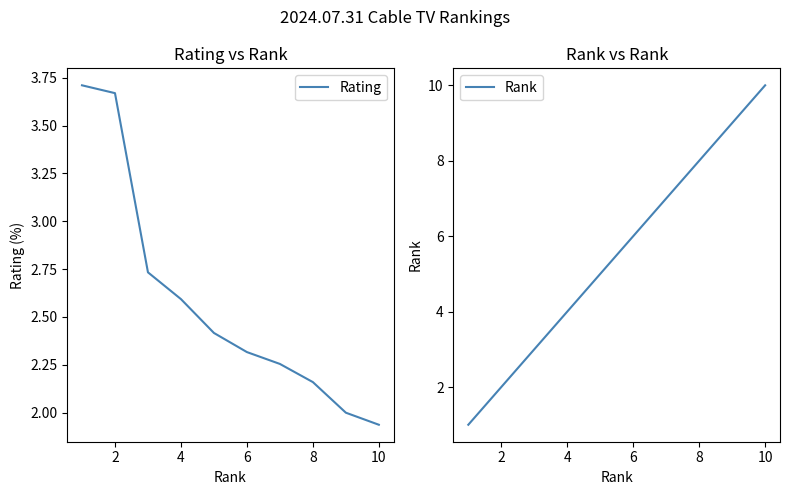

True or false: Rating has a value of 0.8 at 2.

False